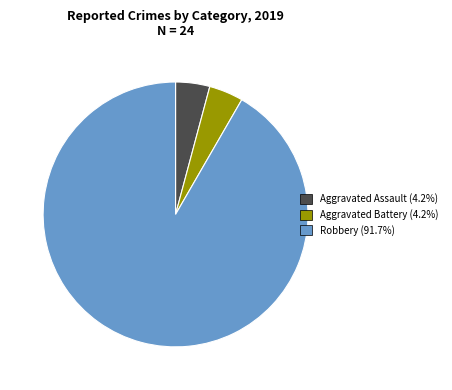

Is the sum of Aggravated Assault and Aggravated Battery greater than half?

No